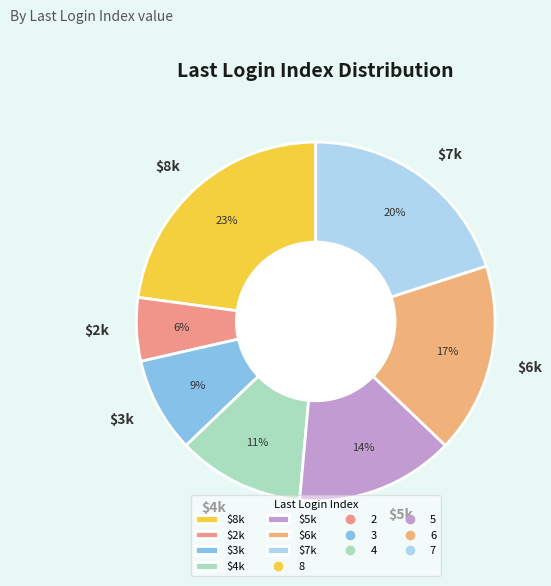

Which slice is the largest?

$8k